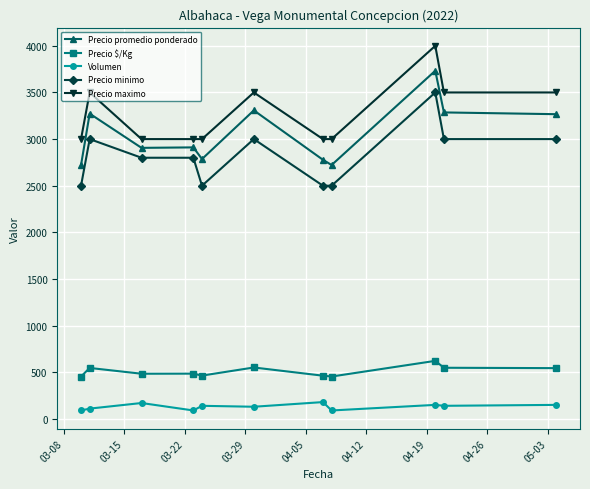

At how many categories does at least one series exceed 2687?

11